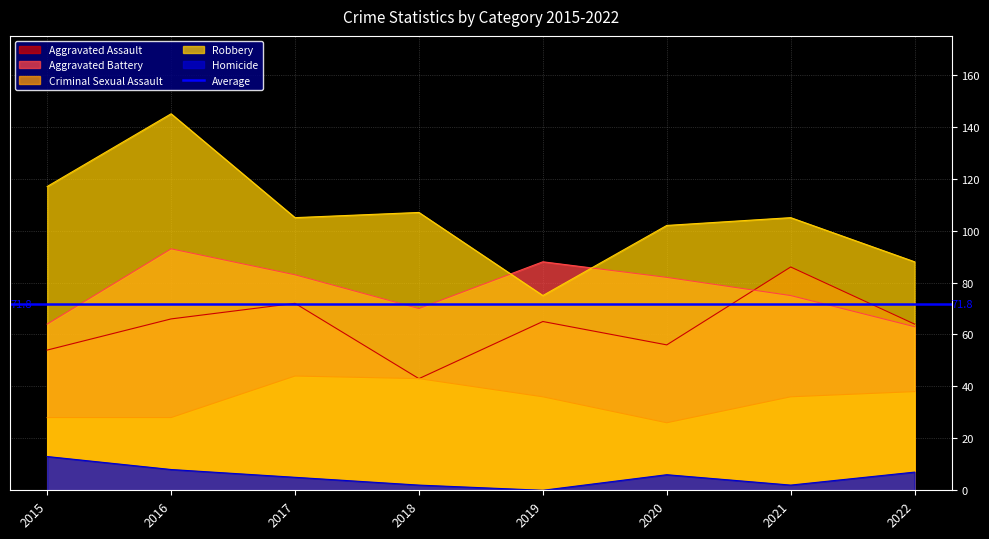

Which category has the highest value across all series?

2016